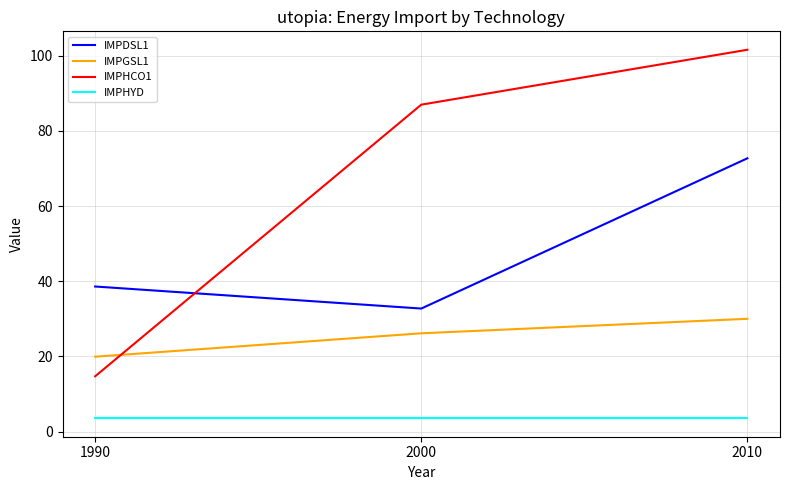

What is the difference between the maximum and second lowest values in the IMPDSL1 series?

34.1